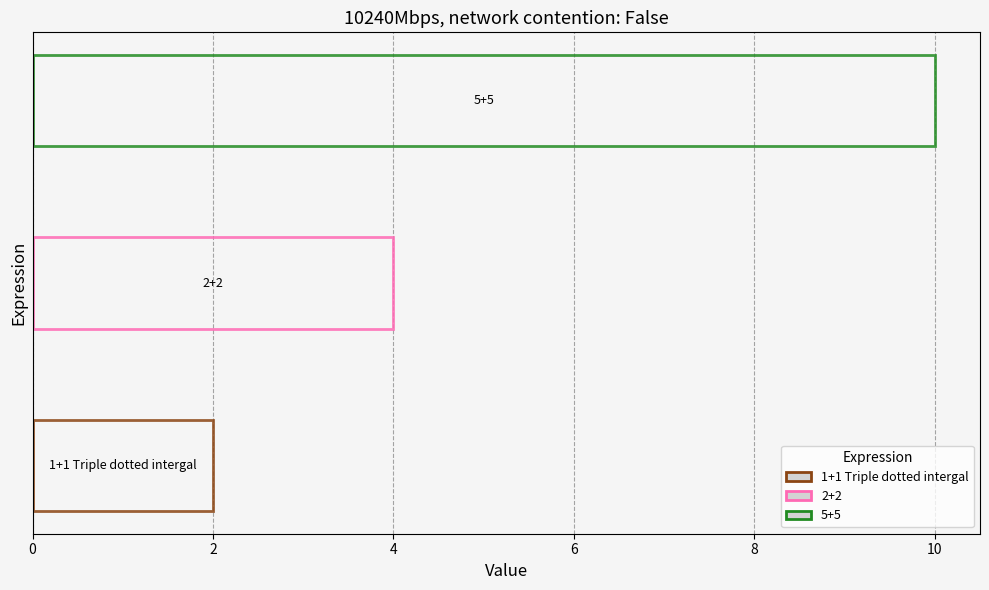

What is the difference between the maximum and minimum values?

8